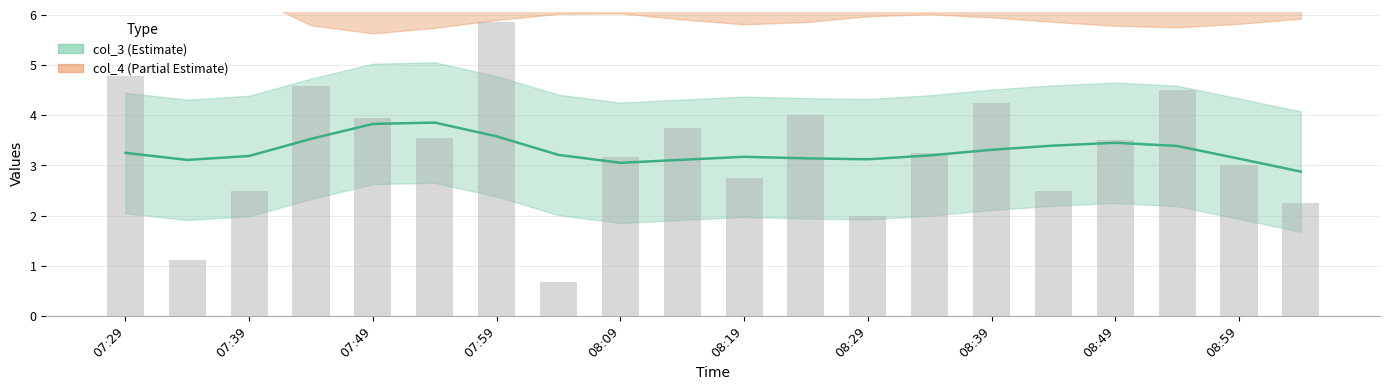

What is the label of the 3rd bar from the left?

07:39